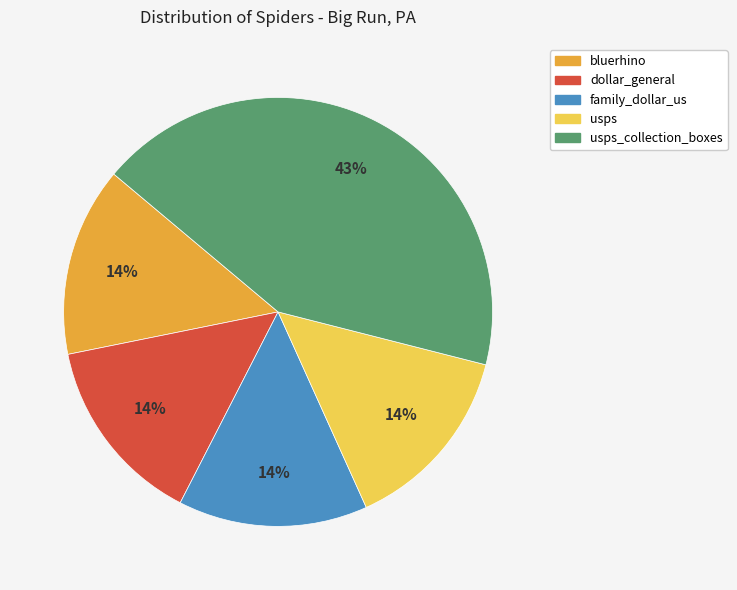

Approximately how many times larger is the value at family_dollar_us compared to dollar_general?

1.0